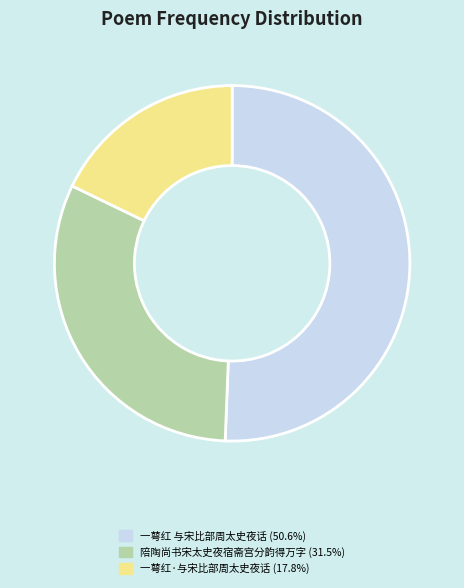

Is it true that 一萼红·与宋比部周太史夜话 is 12% of the pie?

False